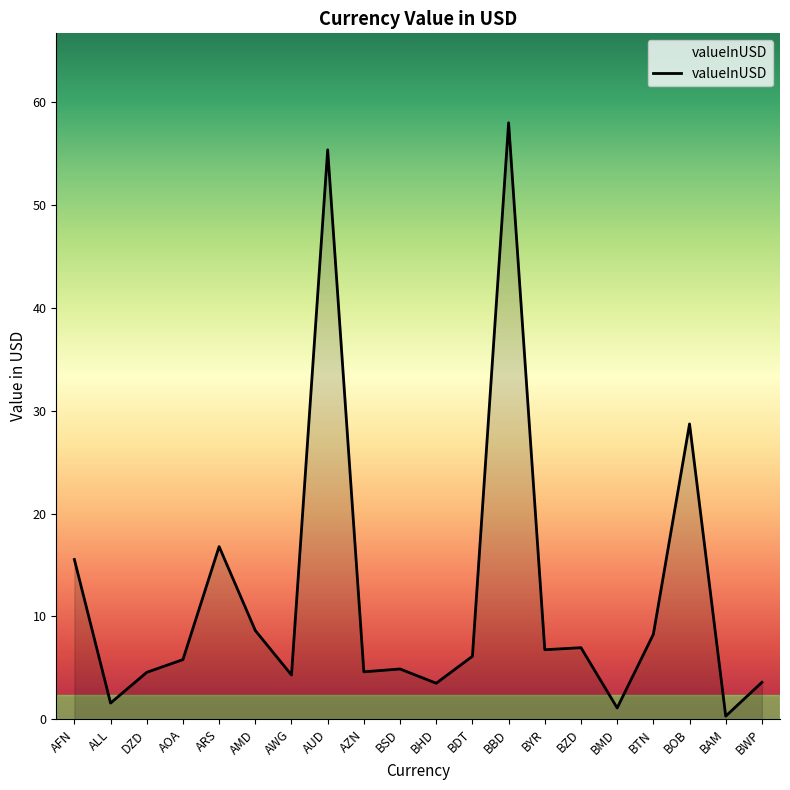

Which label corresponds to the largest value in the chart?

BBD